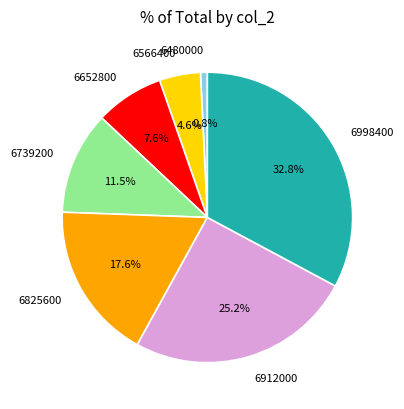

Approximately how many times larger is the value at 6739200 compared to 6480000?

15.0